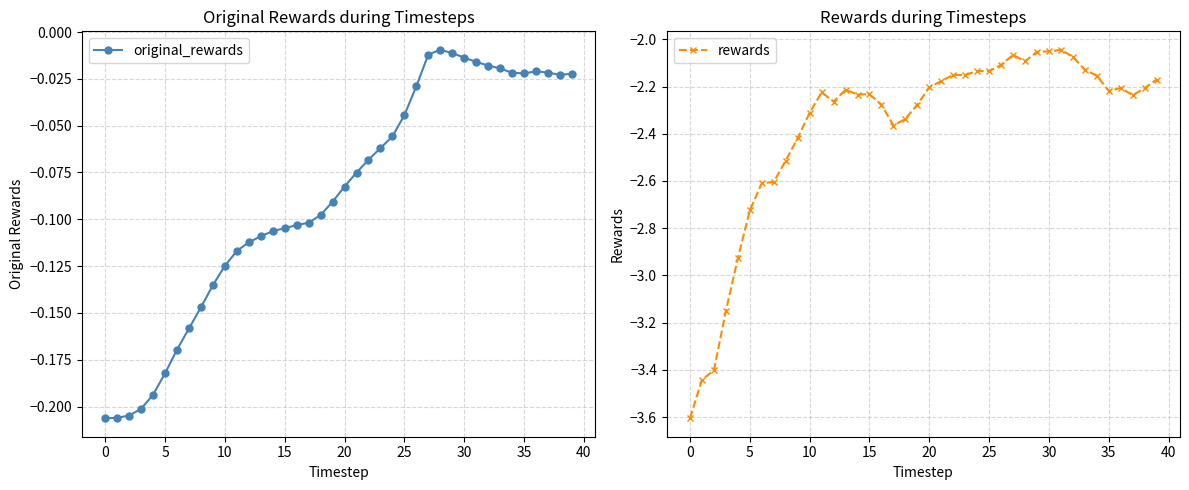

Which series has the largest total across all categories?

original_rewards